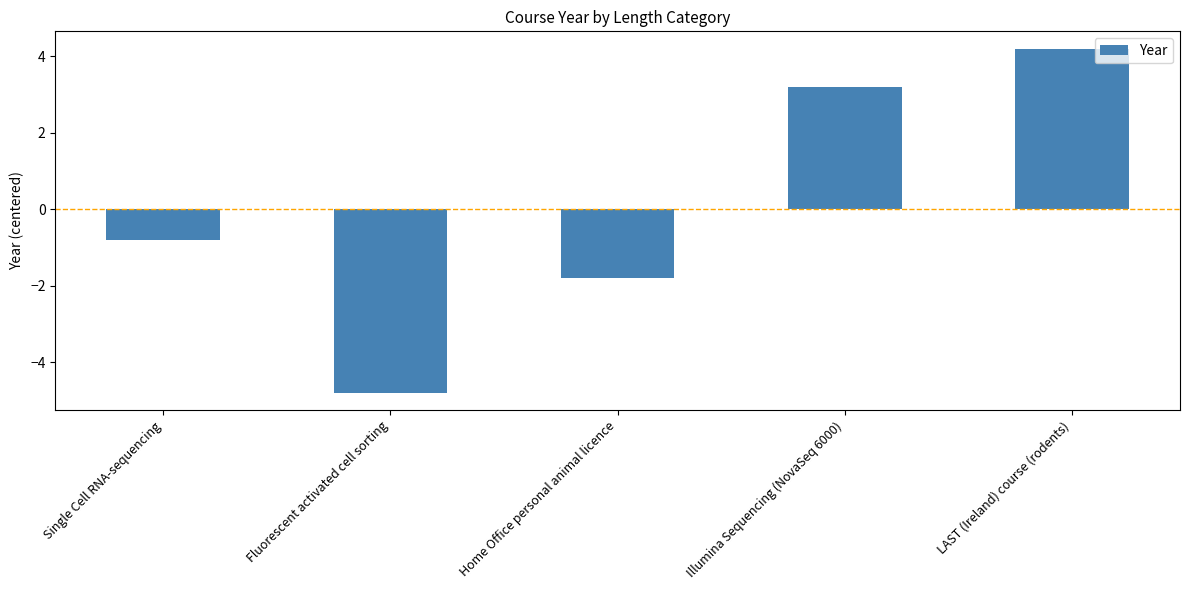

What is the difference between the values at Home Office personal animal licence and Fluorescent activated cell sorting?

3.0